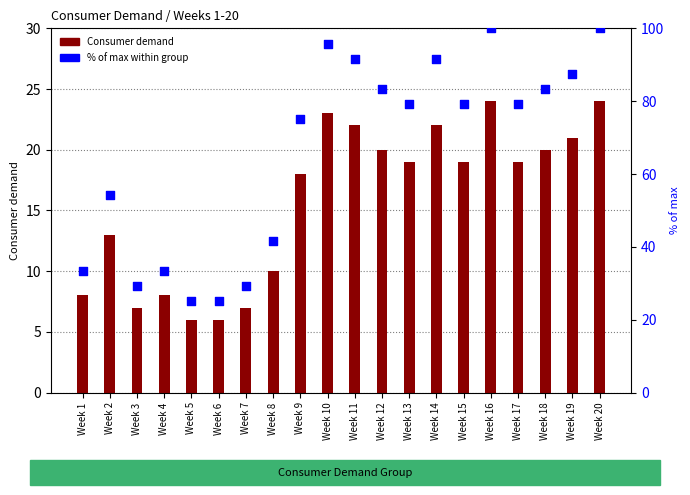

Is the value of Consumer demand at Week 4 greater than the value of % of max at Week 6?

No